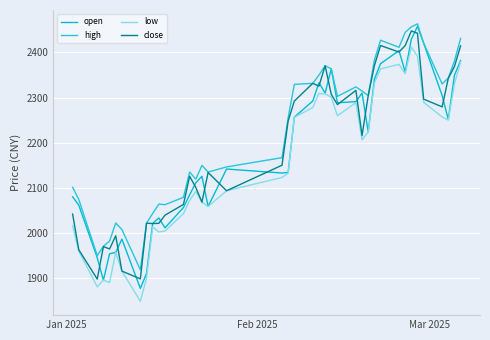

How many values in the high series are below 2302?

20